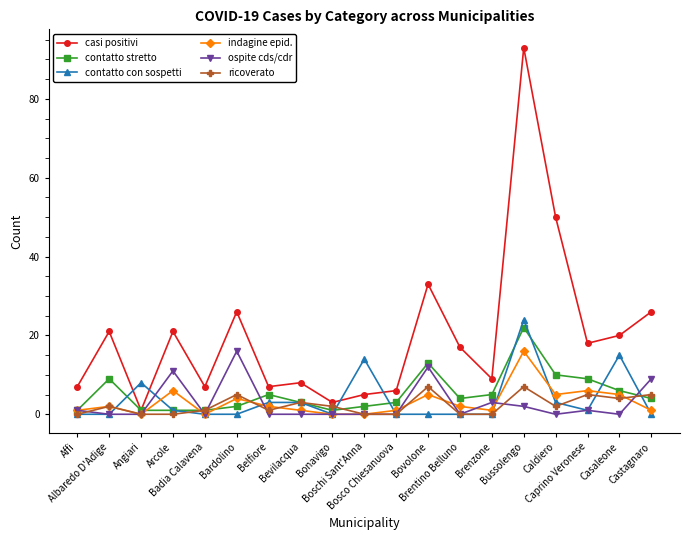

How many interior local peaks does the indagine epid. series have?

6